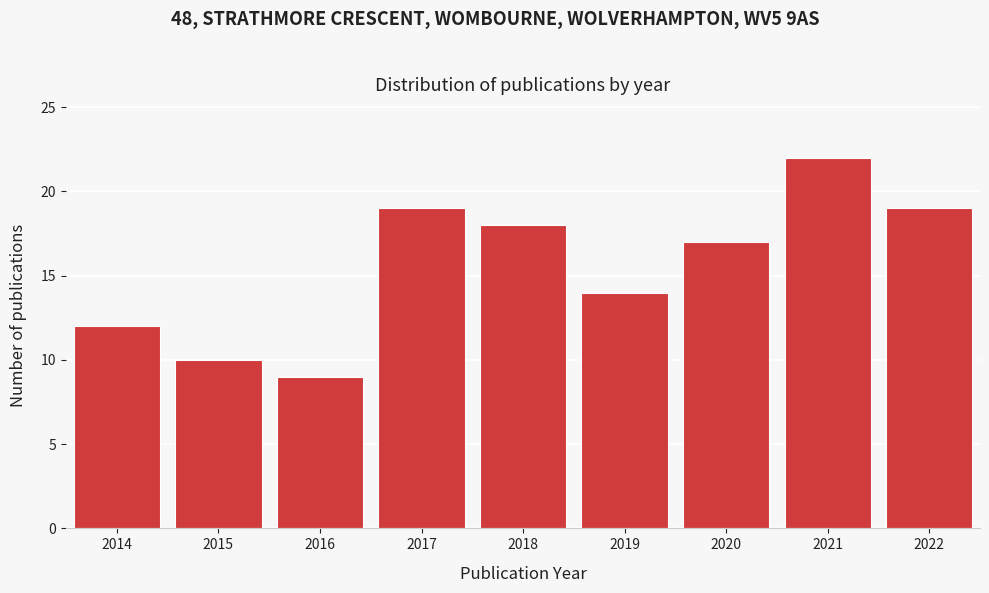

Reading left to right, transcribe all the data shown in this chart.

2014=12	2015=10	2016=9	2017=19	2018=18	2019=14	2020=17	2021=22	2022=19